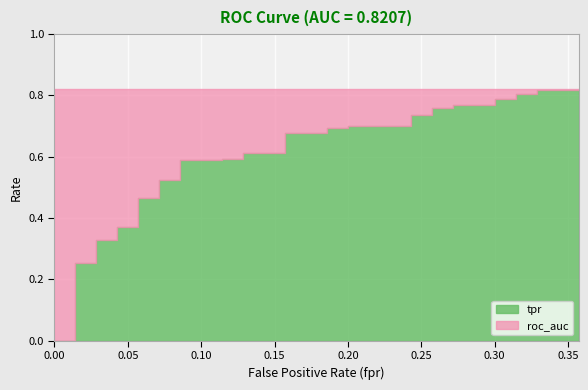

Does the chart display data point markers on the line(s)?

No